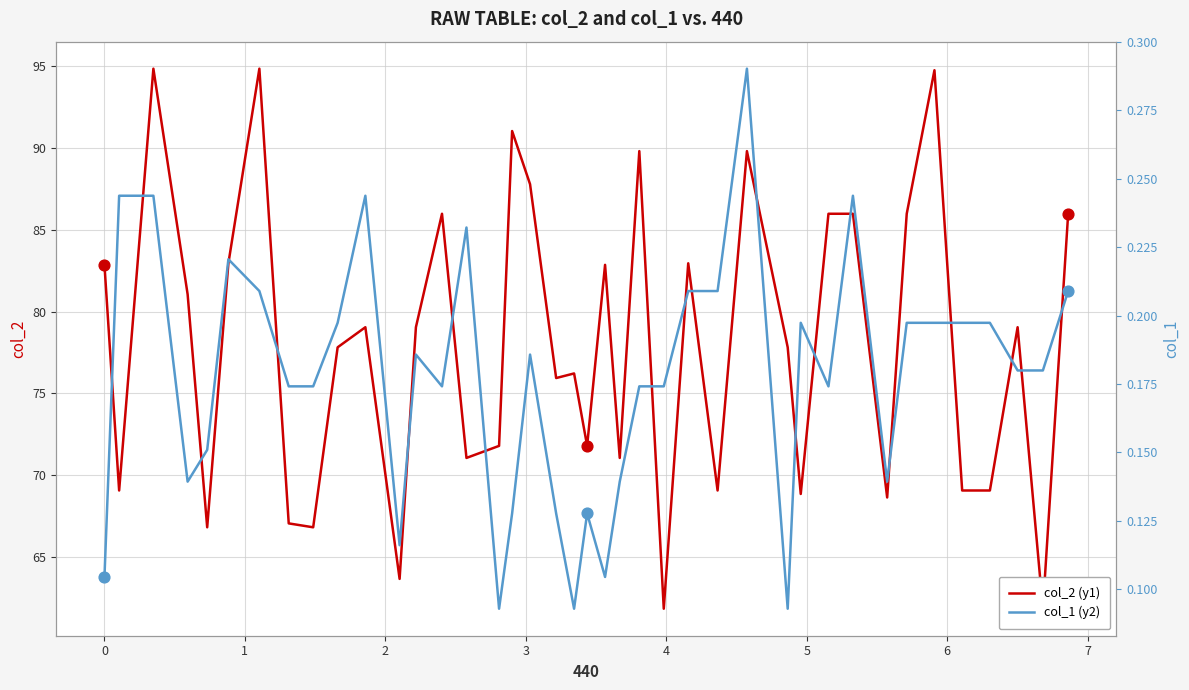

What are all the series names shown in the legend?

col_2 (y1), col_1 (y2)